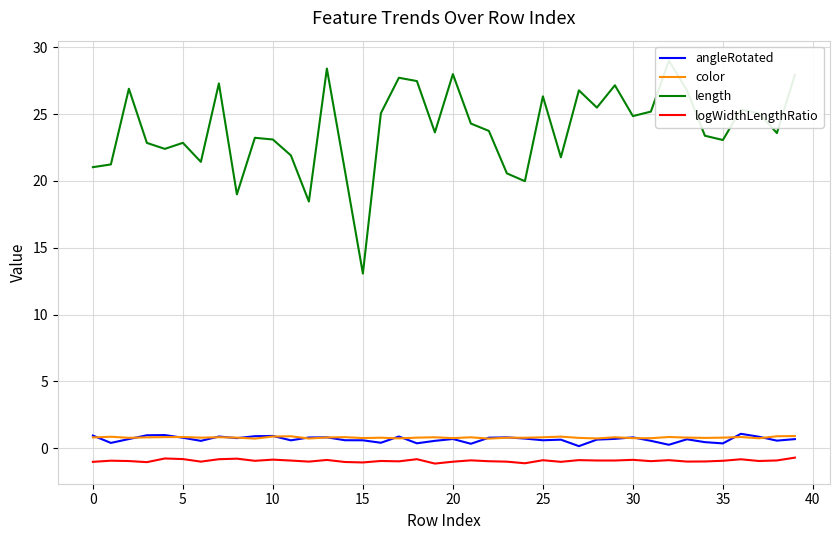

How many series are shown in this chart?

4